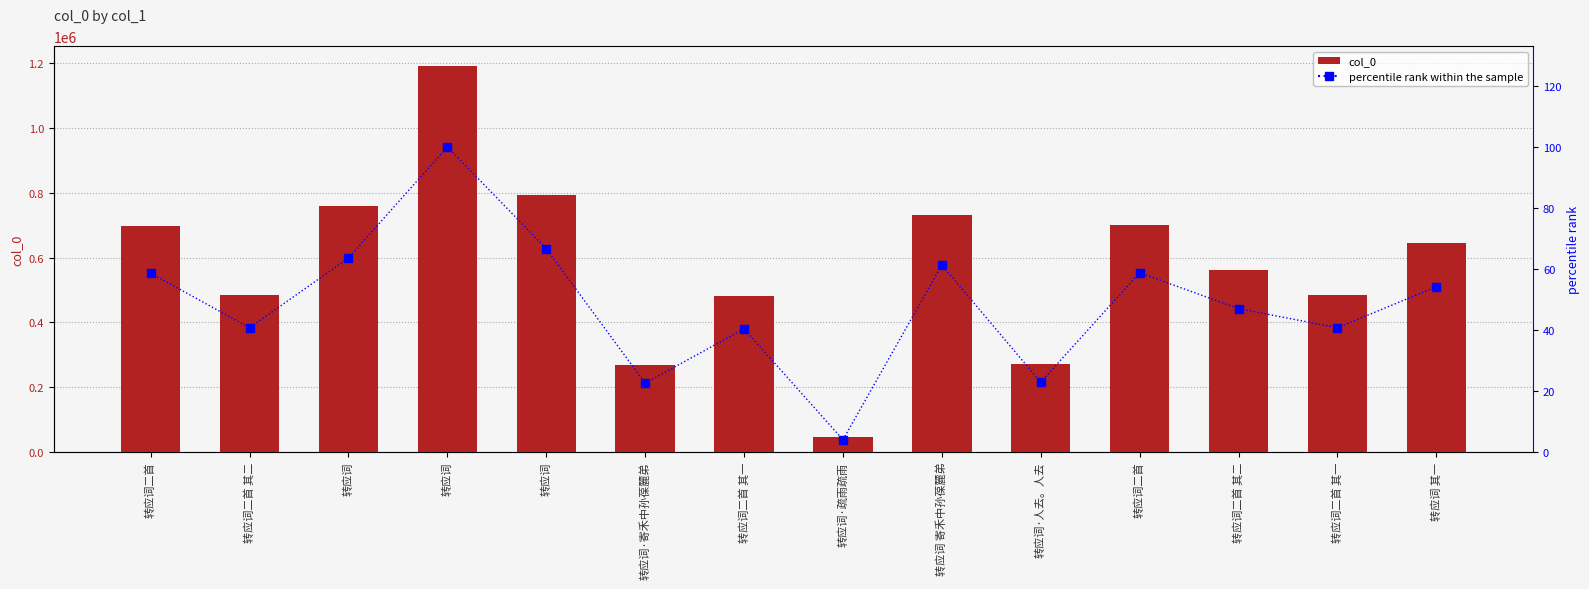

True or false: percentile rank within the sample has a value of 61.3 at 转应词 寄禾中孙葆麓弟.

True